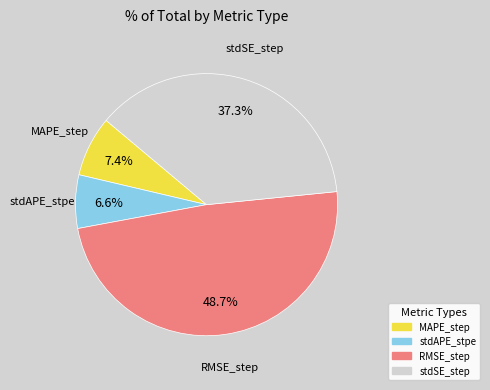

What percentage is NOT represented by stdAPE_stpe?

93.4%